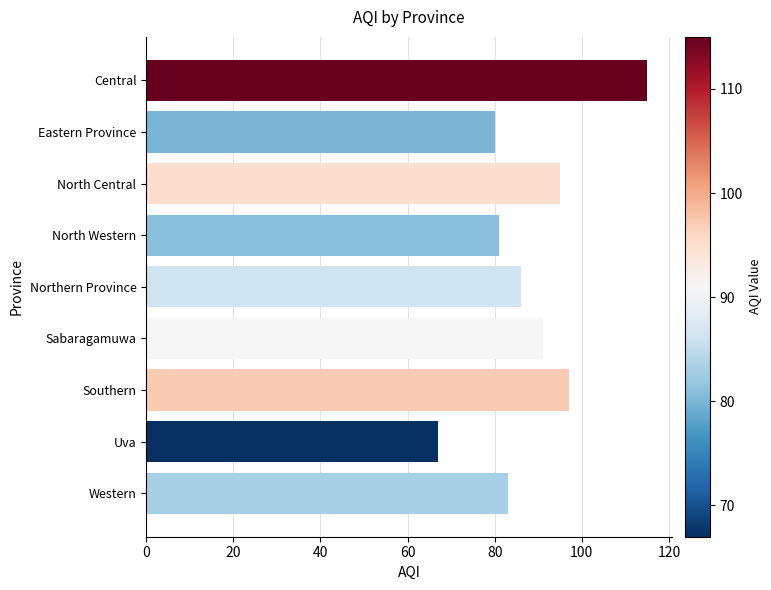

Is it true that the value at Central is 115?

True